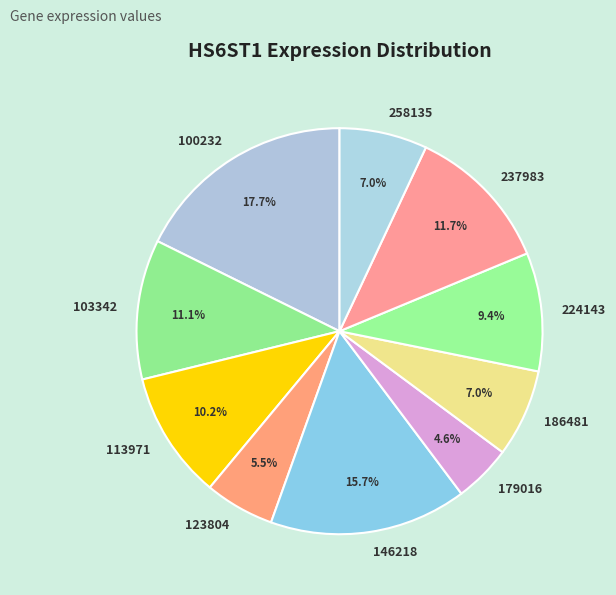

Does 224143 represent more than half of the total?

No